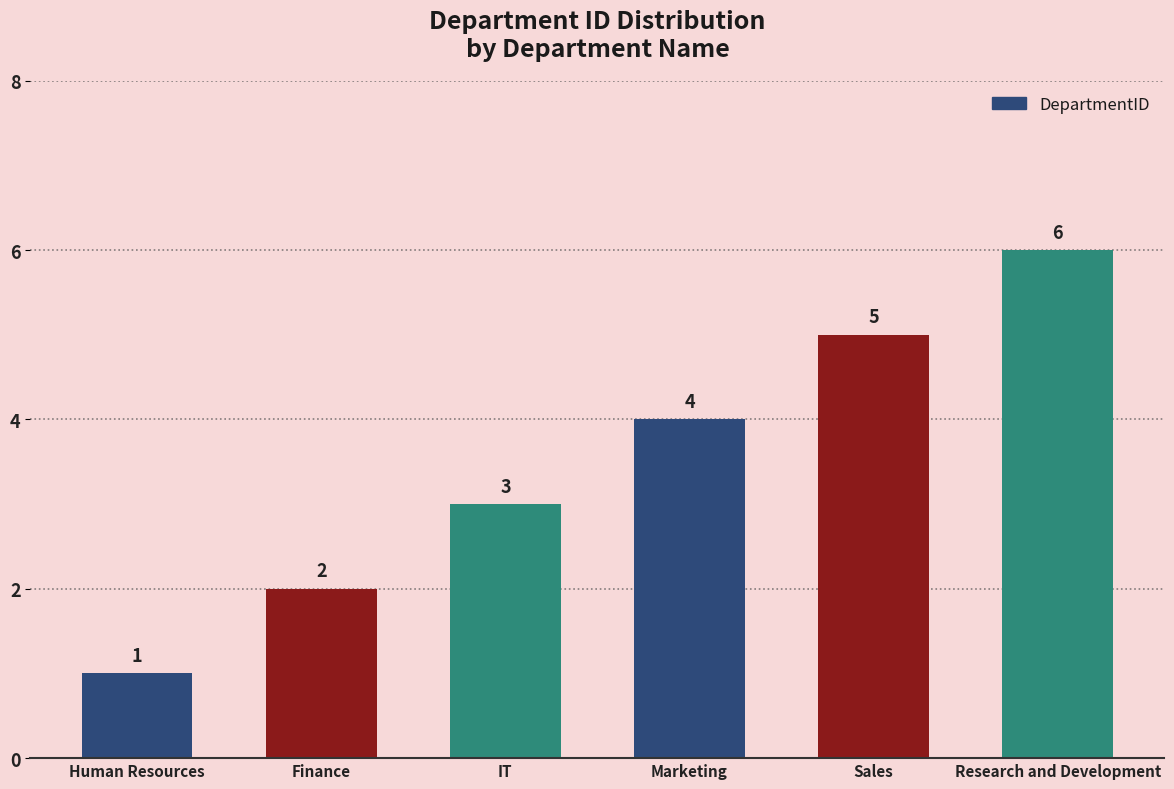

Rank the categories by value from lowest to highest.

Human Resources, Finance, IT, Marketing, Sales, Research and Development